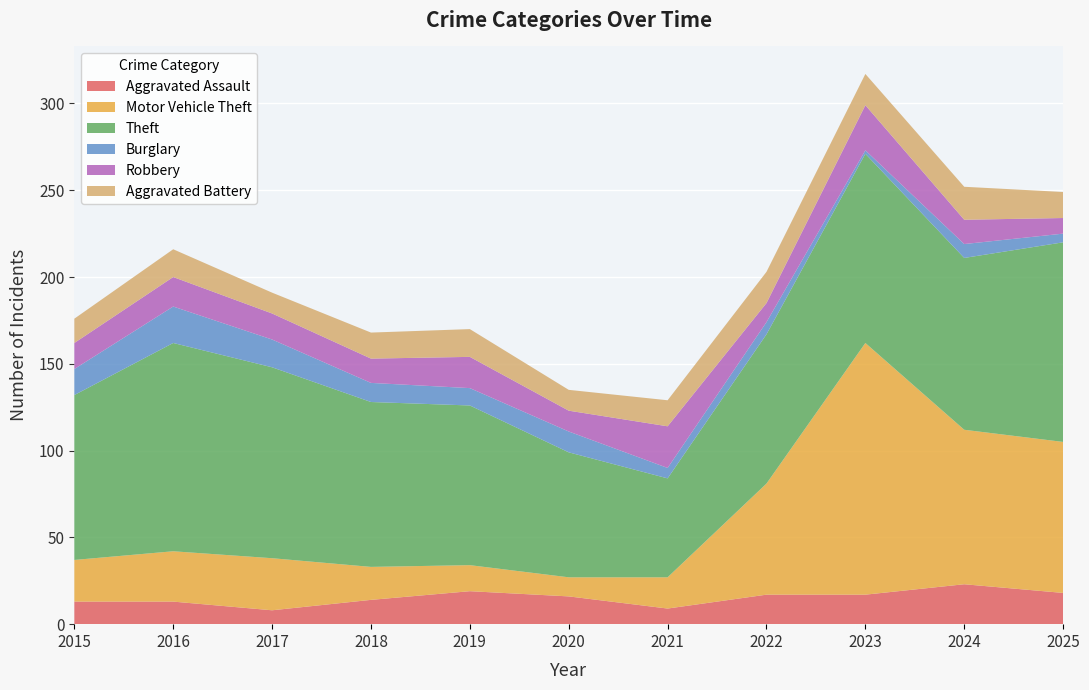

Reading left to right, extract all data points from this chart.

Aggravated Assault: 2015=13	2016=13	2017=8	2018=14	2019=19	2020=16	2021=9	2022=17	2023=17	2024=23	2025=18
Motor Vehicle Theft: 2015=24	2016=29	2017=30	2018=19	2019=15	2020=11	2021=18	2022=64	2023=145	2024=89	2025=87
Theft: 2015=95	2016=120	2017=110	2018=95	2019=92	2020=72	2021=57	2022=86	2023=109	2024=99	2025=115
Burglary: 2015=15	2016=21	2017=16	2018=11	2019=10	2020=12	2021=6	2022=7	2023=2	2024=8	2025=5
Robbery: 2015=15	2016=17	2017=15	2018=14	2019=18	2020=12	2021=24	2022=11	2023=26	2024=14	2025=9
Aggravated Battery: 2015=14	2016=16	2017=12	2018=15	2019=16	2020=12	2021=15	2022=18	2023=18	2024=19	2025=15